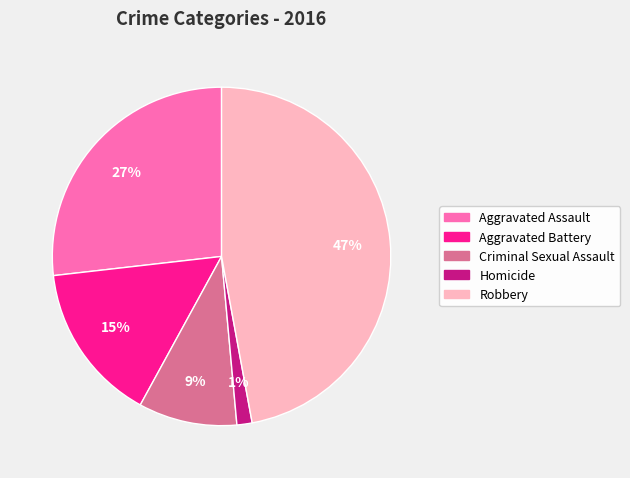

The Homicide slice represents 10% of the pie. True or false?

False